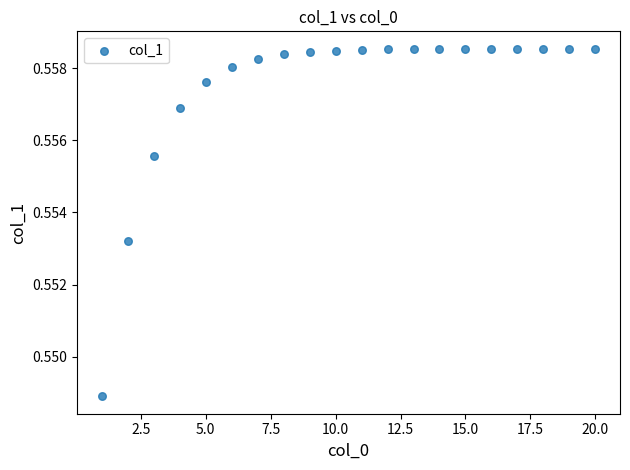

What is the range of X values (max minus min)?

19.0